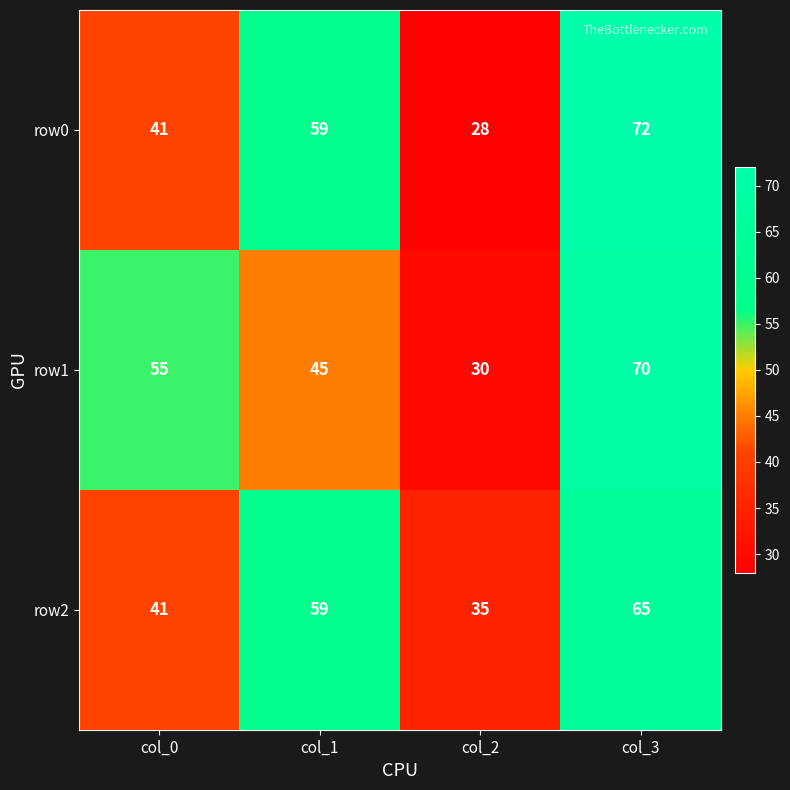

Reading left to right, list all the values displayed in this chart.

row0: 41	59	28	72
row1: 55	45	30	70
row2: 41	59	35	65